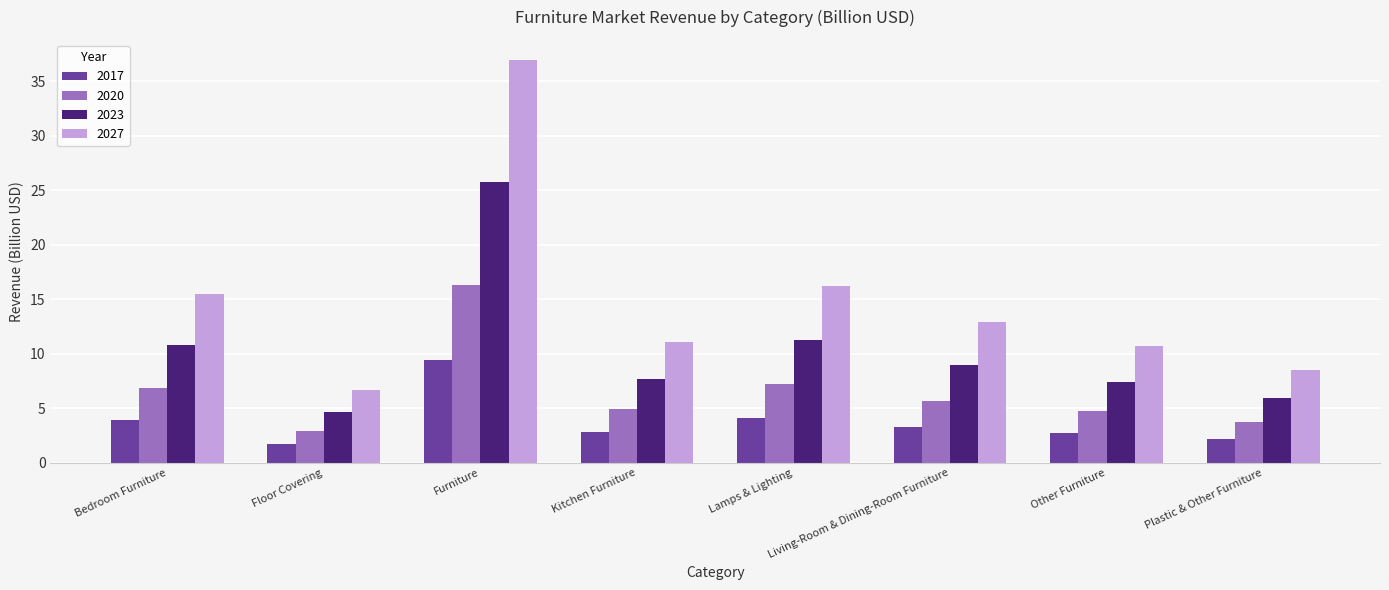

What is the greatest value displayed?

36.9